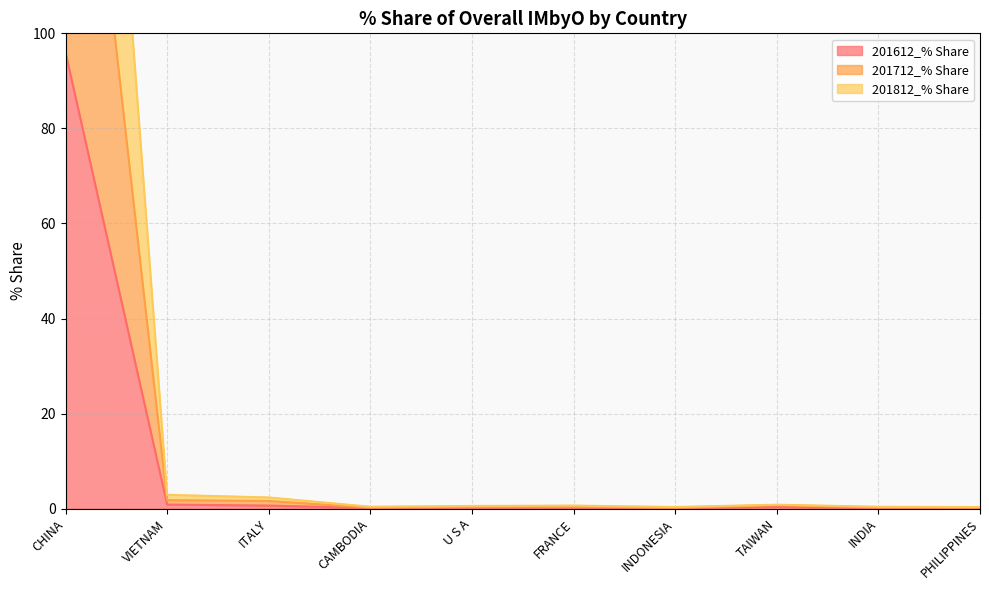

How many lines are shown in the chart?

3